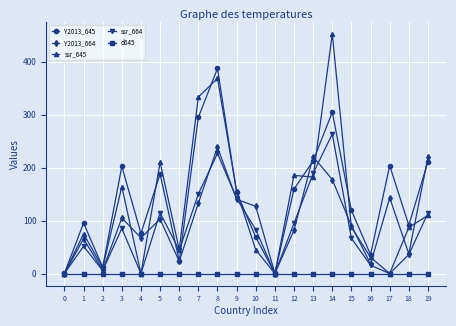

What is the maximum value shown in the chart?

452.4